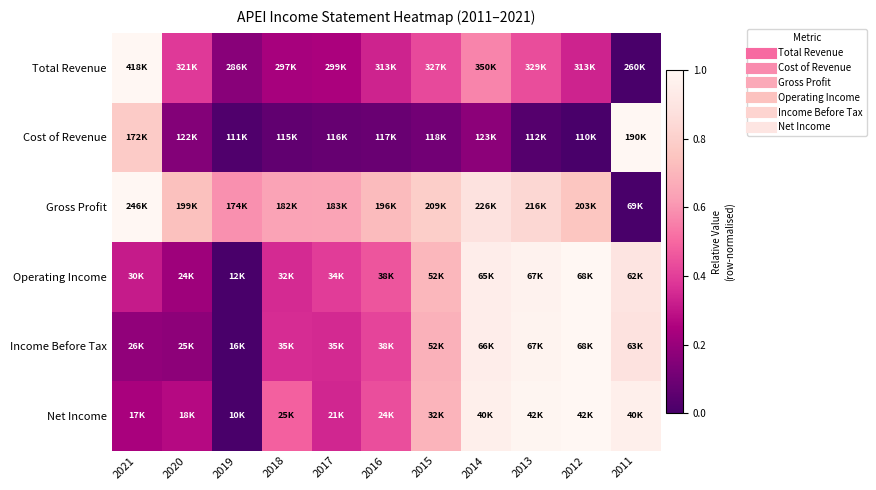

At which category is the sum across all series the highest?

2014